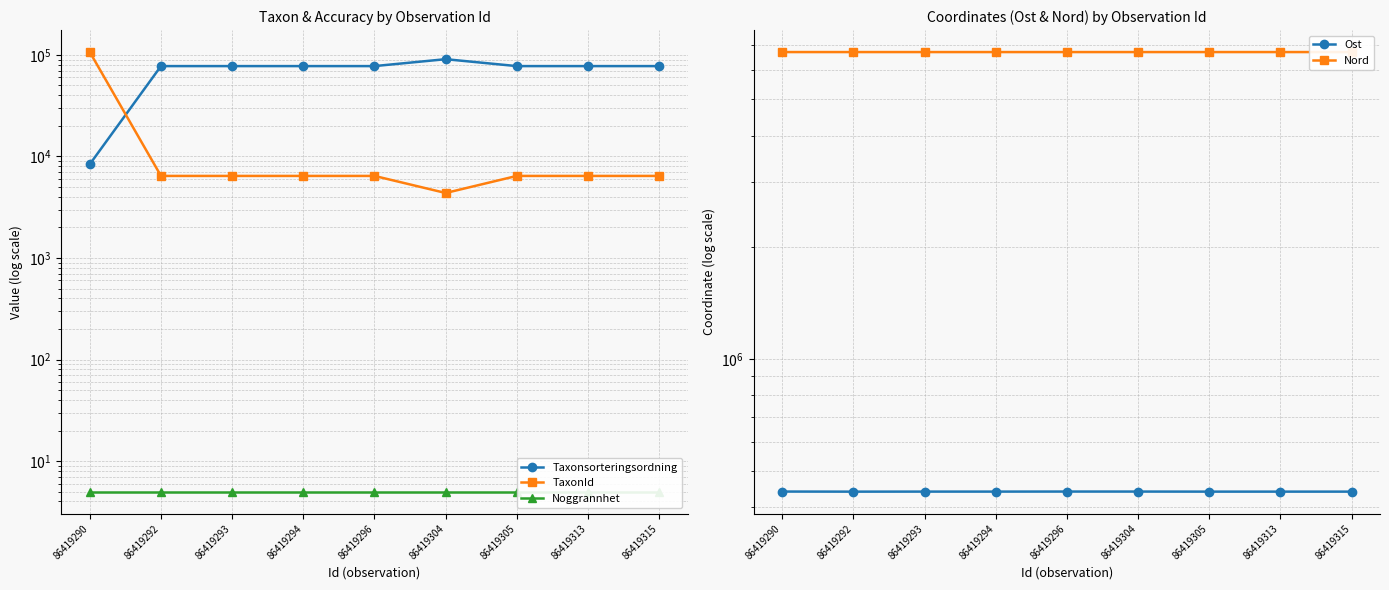

How many data points in Nord are less than 6707148?

4